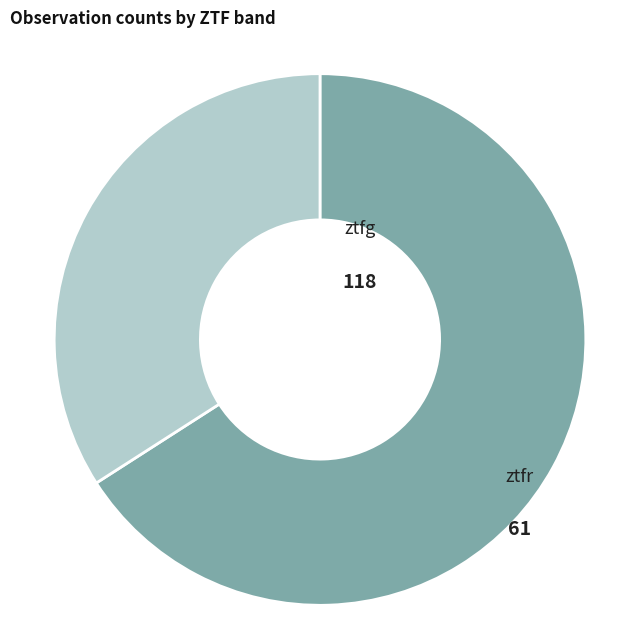

What is the largest slice in the pie chart?

ztfg